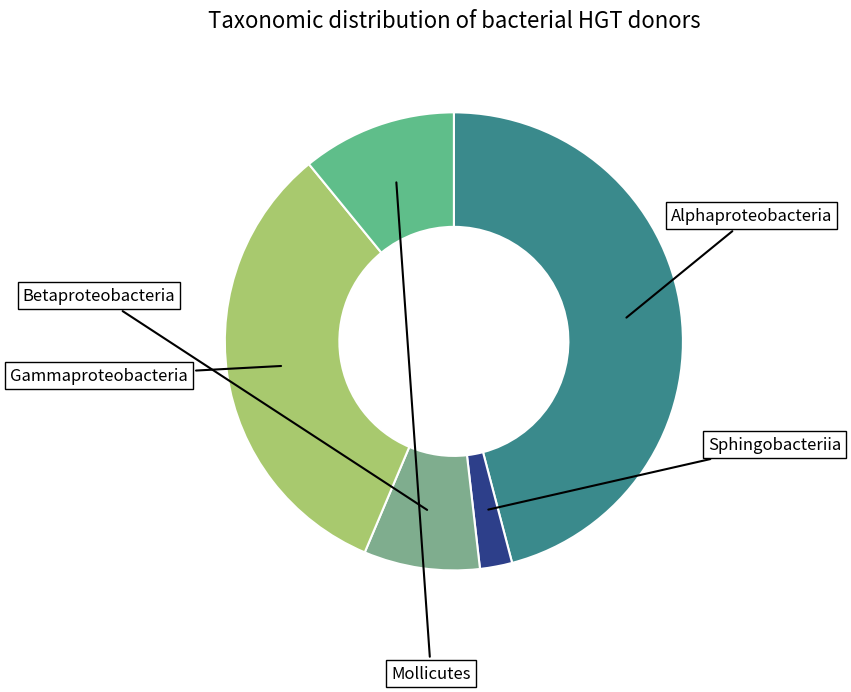

Rank the categories by value from highest to lowest.

0, 3, 4, 2, 1